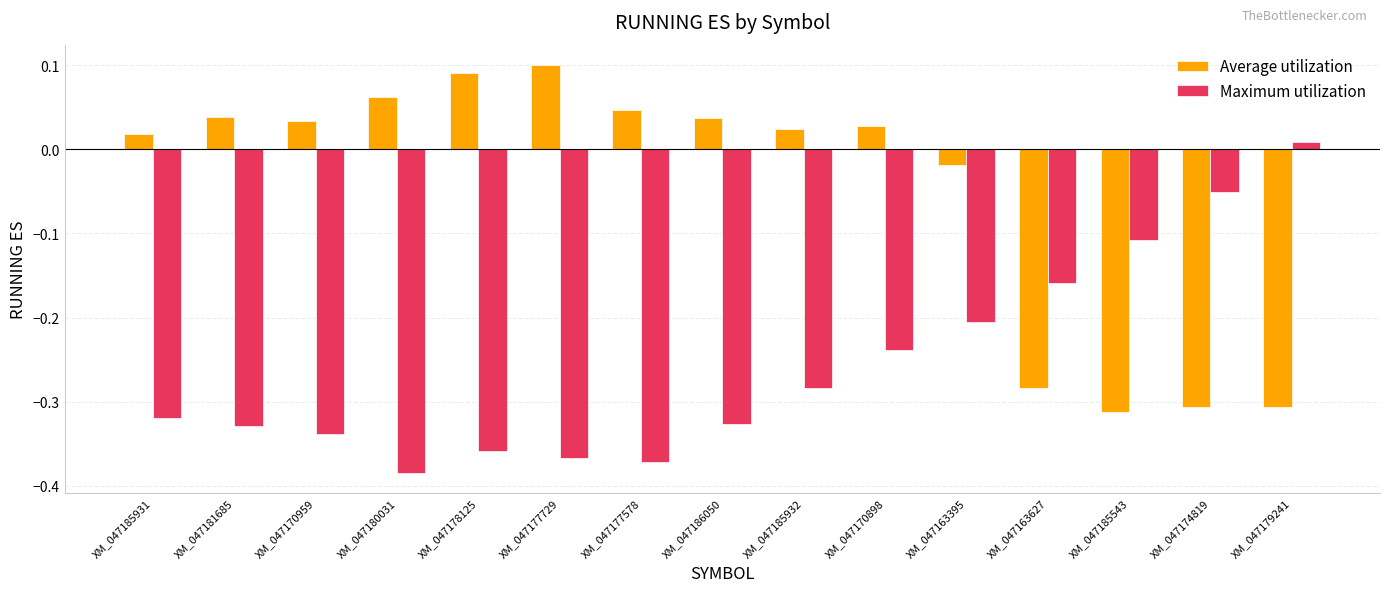

At which label is Maximum utilization closest to 0?

XM_047179241